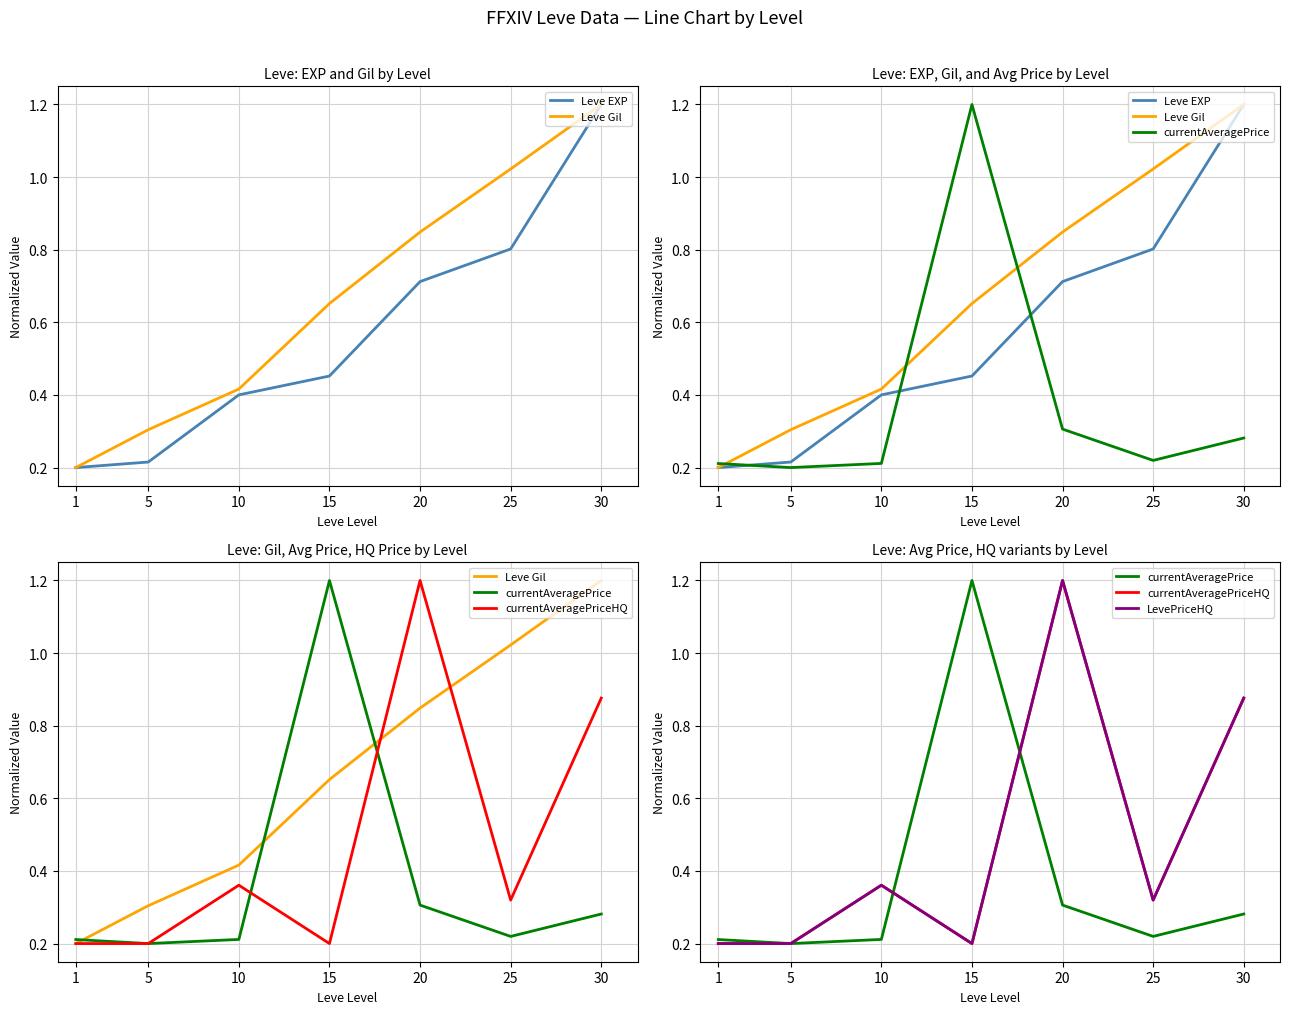

Which series has the widest spread of values?

Leve EXP